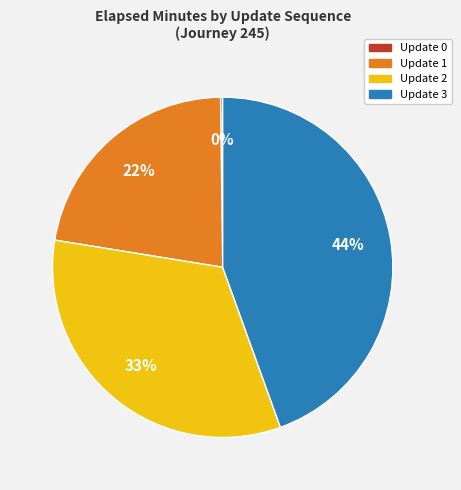

Which has a higher value, Update 2 or Update 3?

Update 3